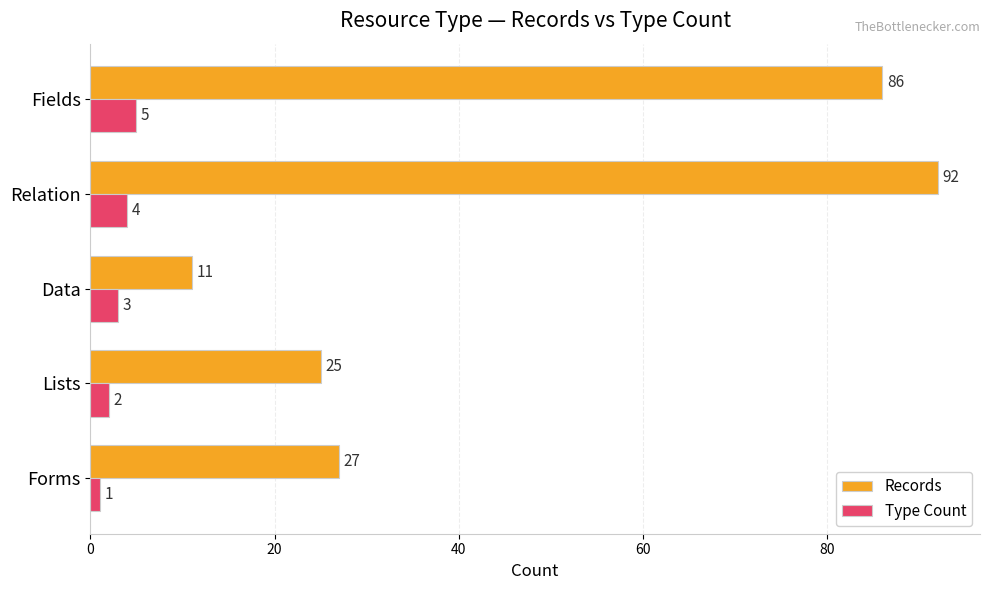

What is the total value across all series at Relation?

96